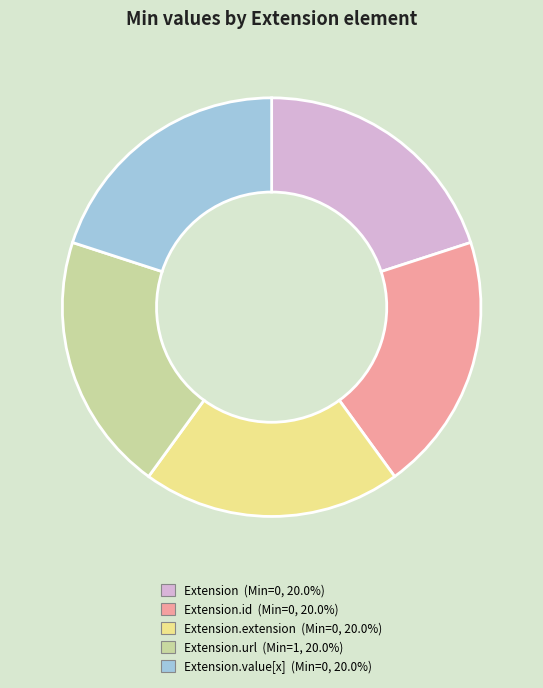

Is there a majority slice in this chart?

No